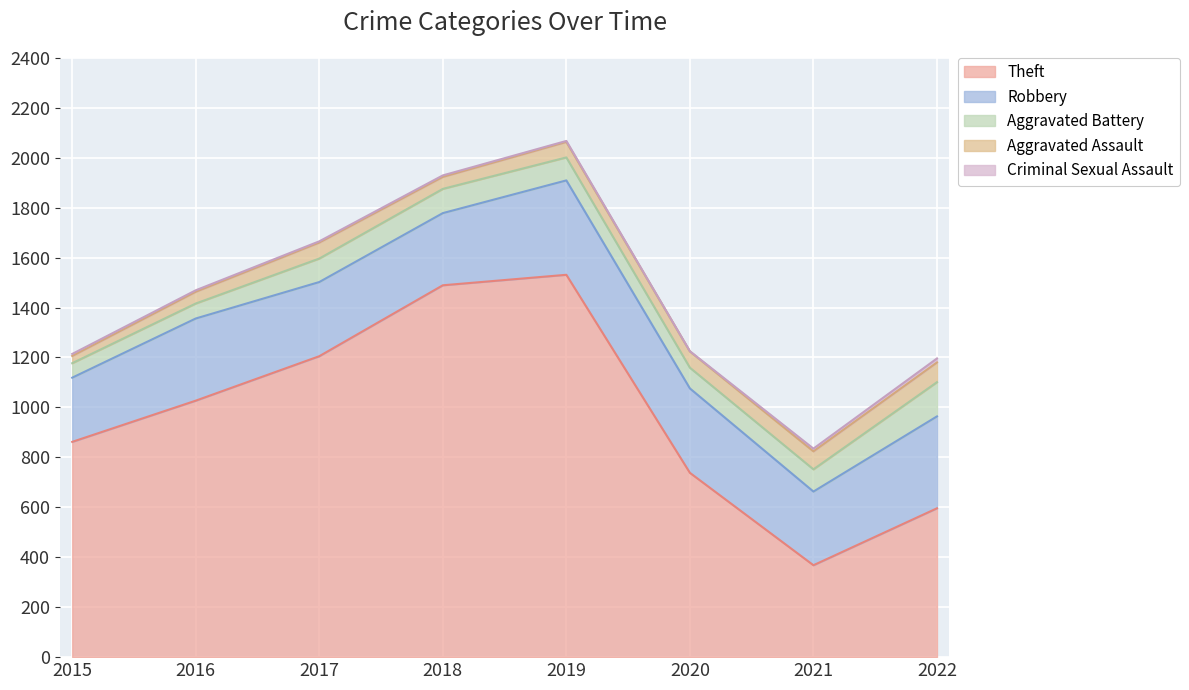

Does the chart display data point markers on the line(s)?

No